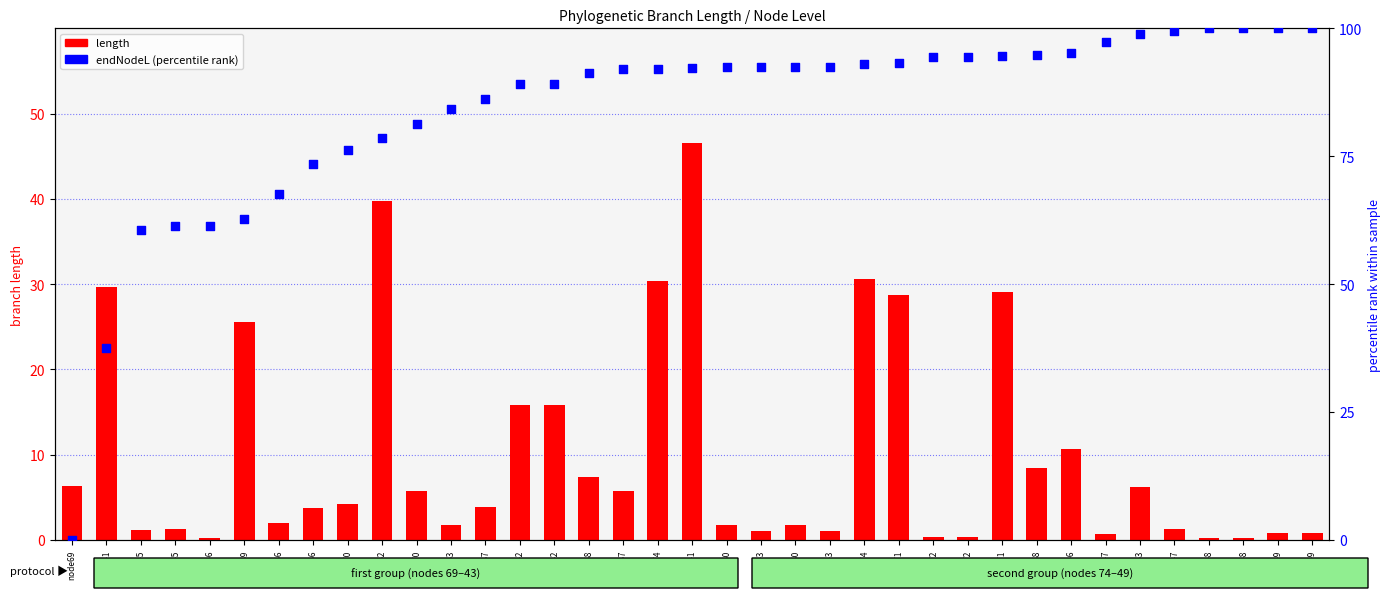

Which series contains the highest Y value?

endNodeL (percentile)